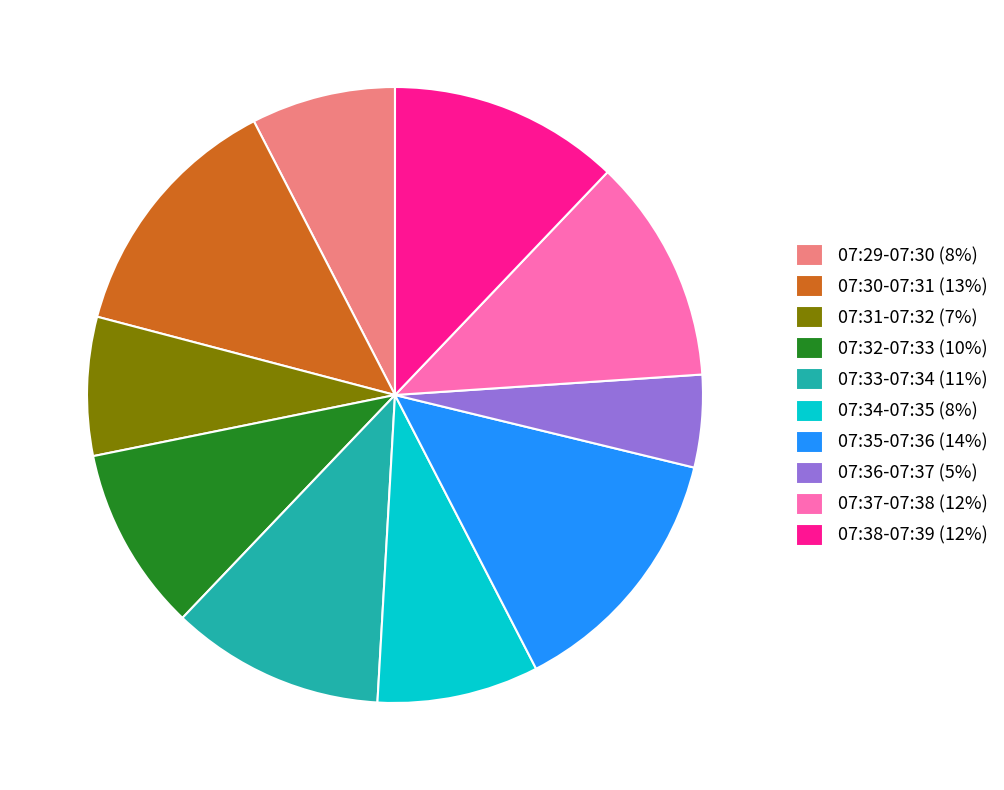

What is the smallest slice in the pie chart?

07:36-07:37